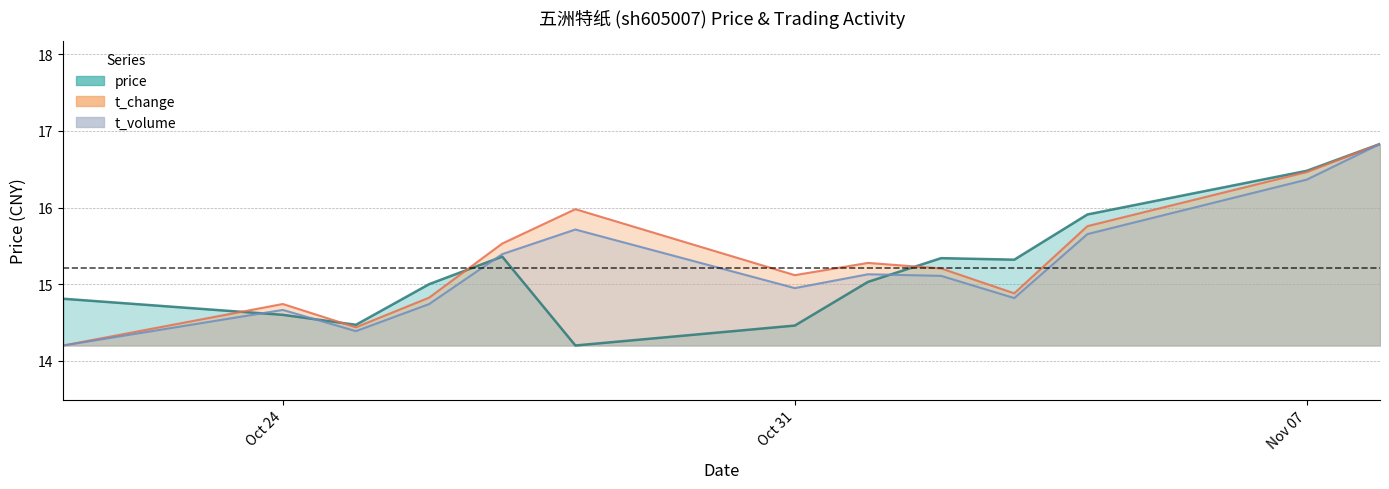

The value of t_change at 2022-10-25 is 14.4. True or false?

True